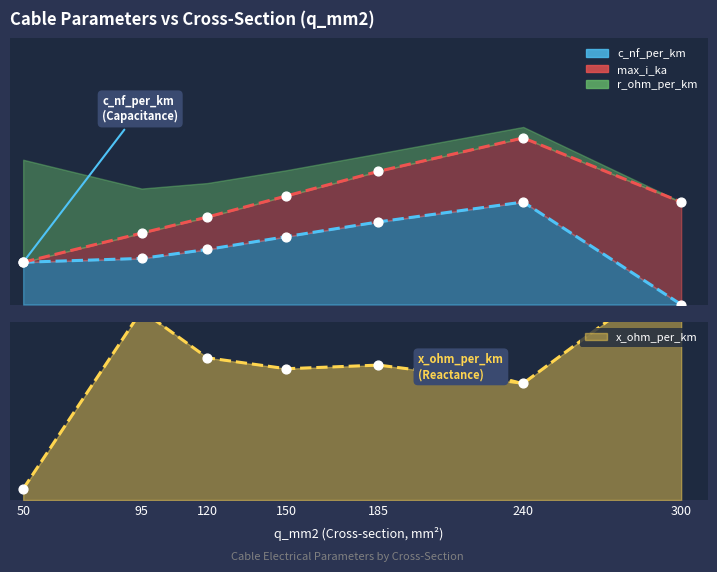

Which series reaches the minimum Y coordinate?

c_nf_per_km